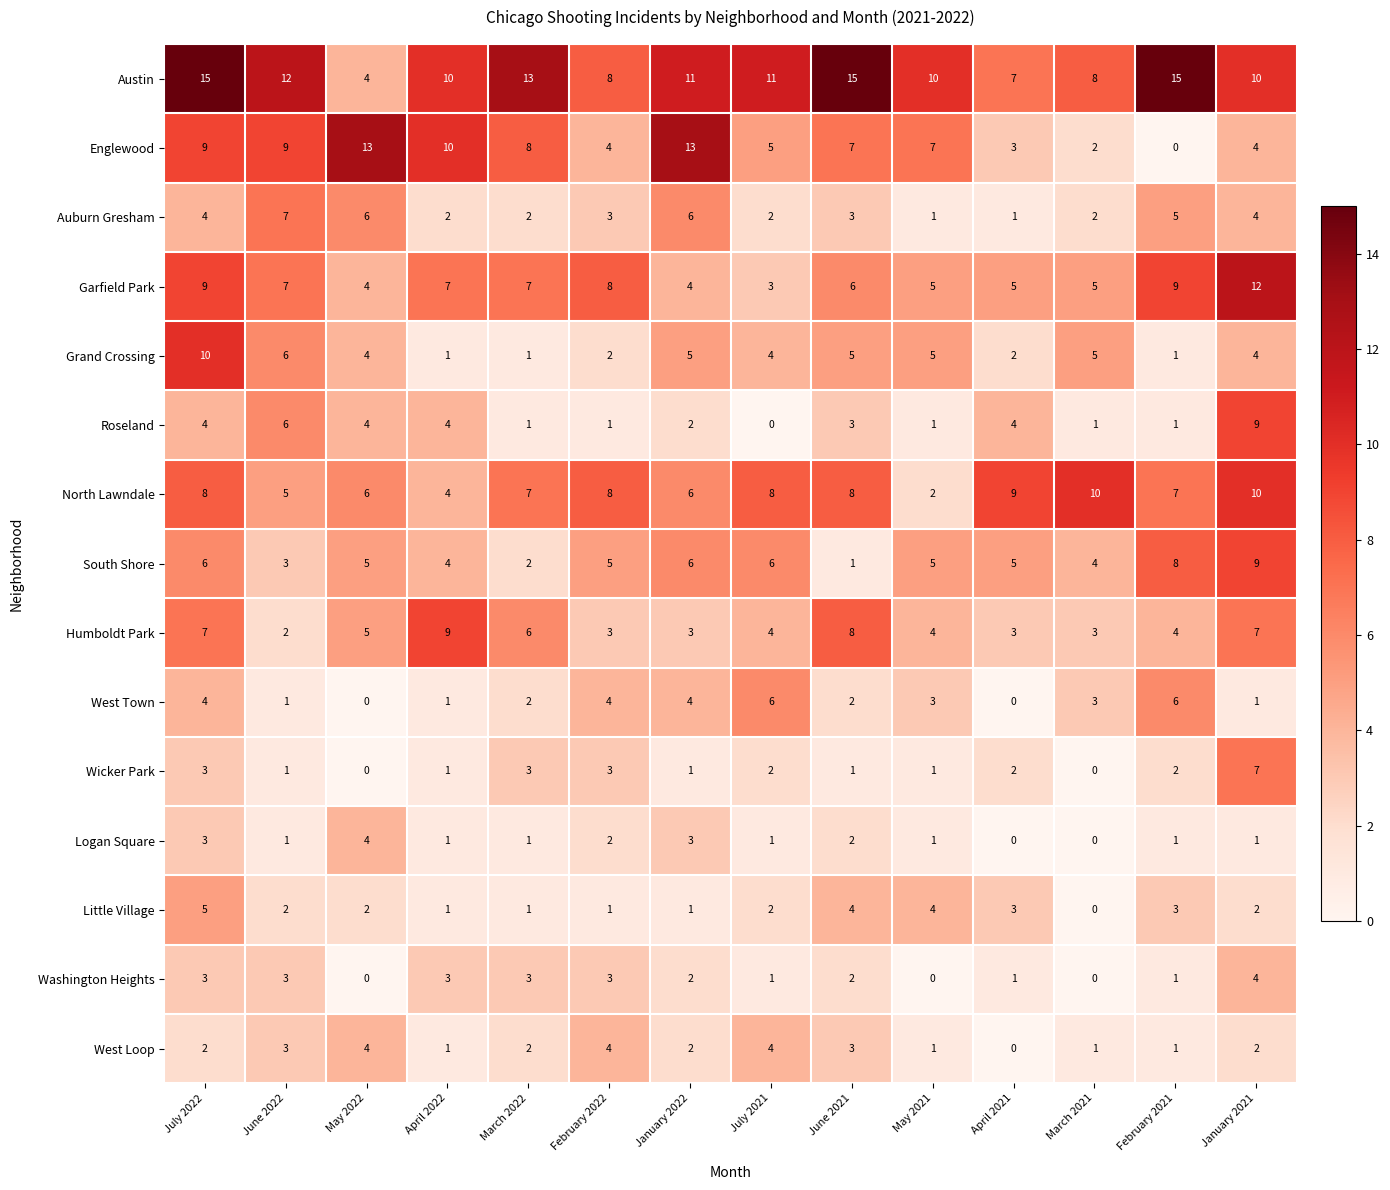

Where is Humboldt Park nearest to the value 5?

May 2022